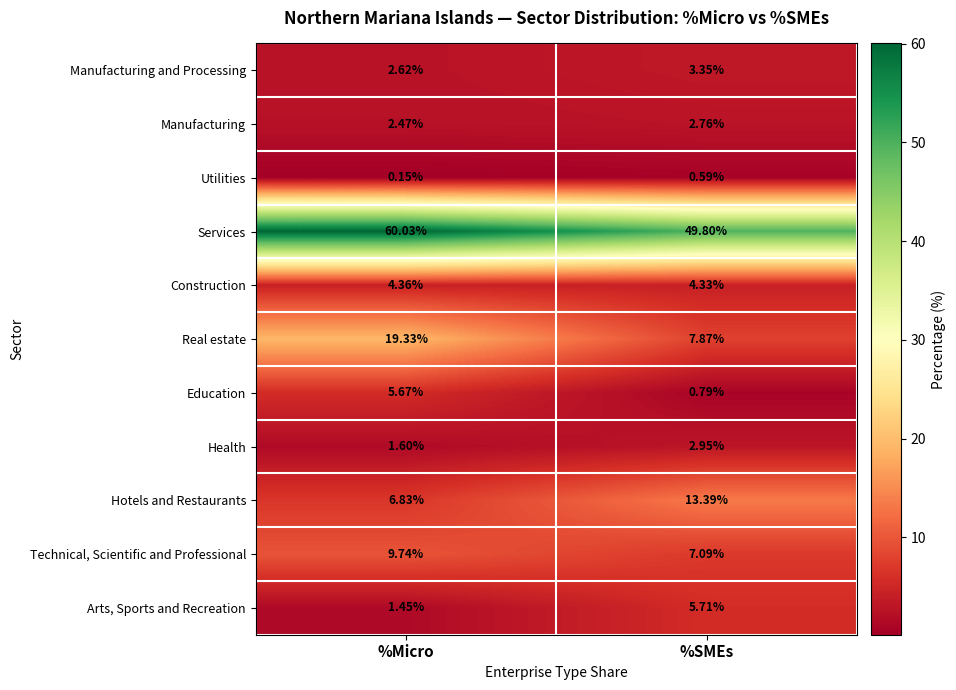

What is the difference between the highest and lowest values at %SMEs?

49.2